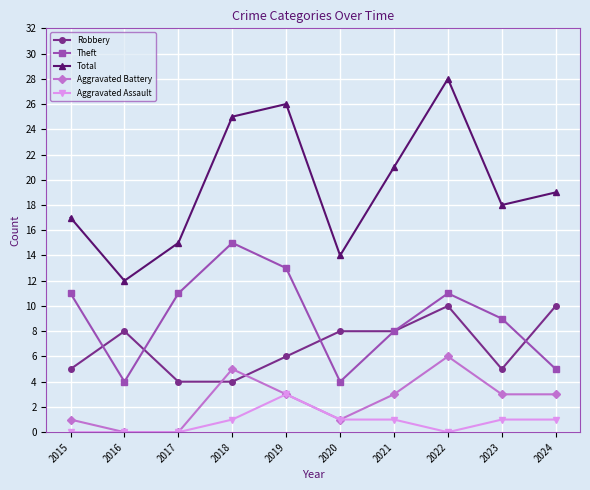

How many Robbery values are between 5 and 8?

6